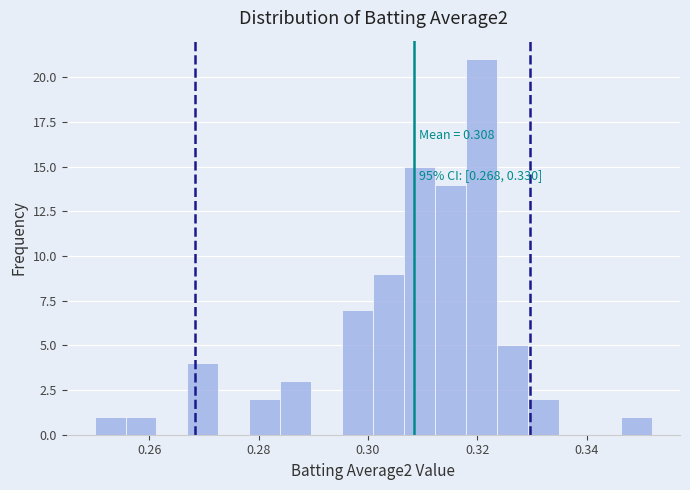

Around what value on the x-axis is the tallest bar? Give the approximate position of its centre, as read against the axis.

0.320